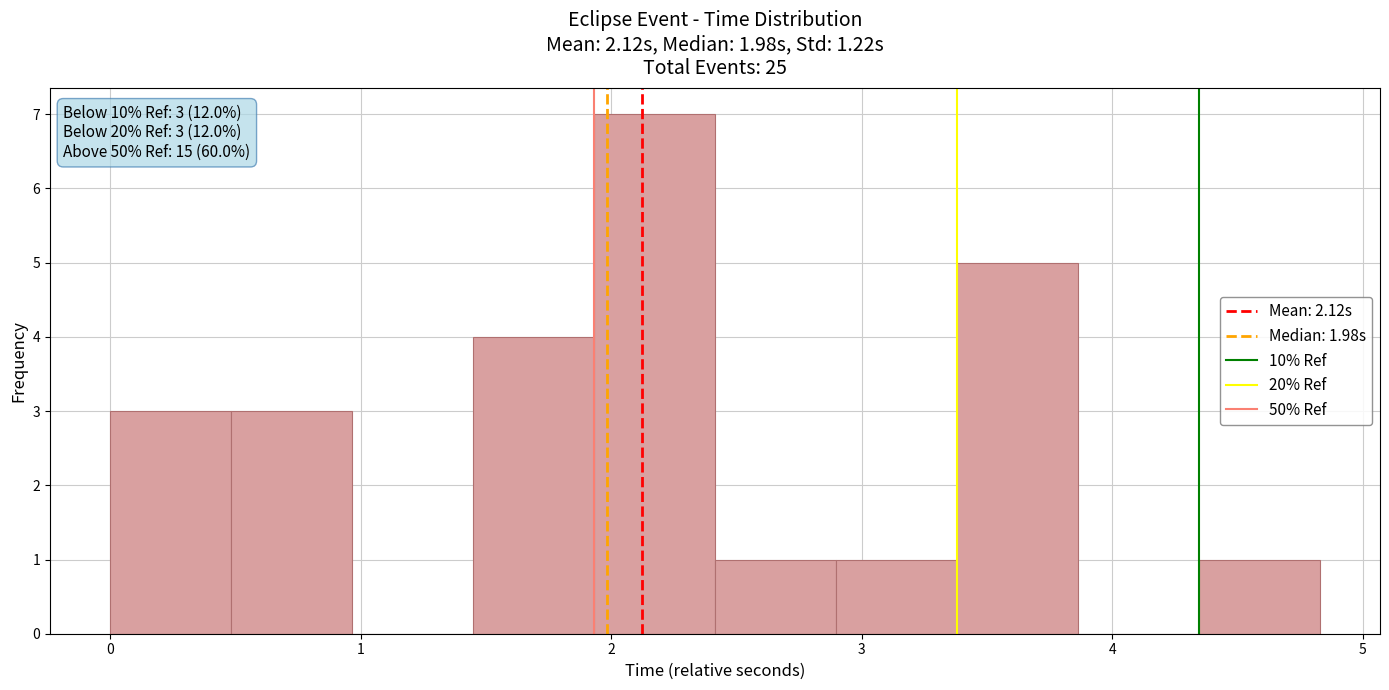

Which range on the x-axis has the tallest bar?

1.9 to 2.4